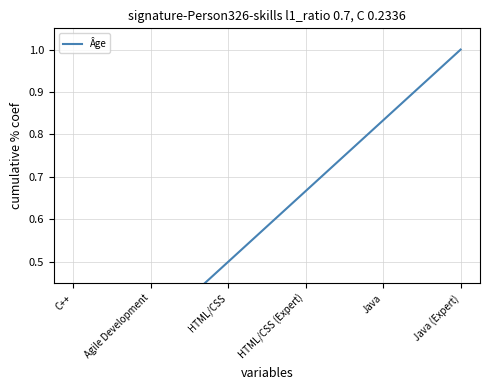

What is the label of the 5th point from the right?

Agile Development